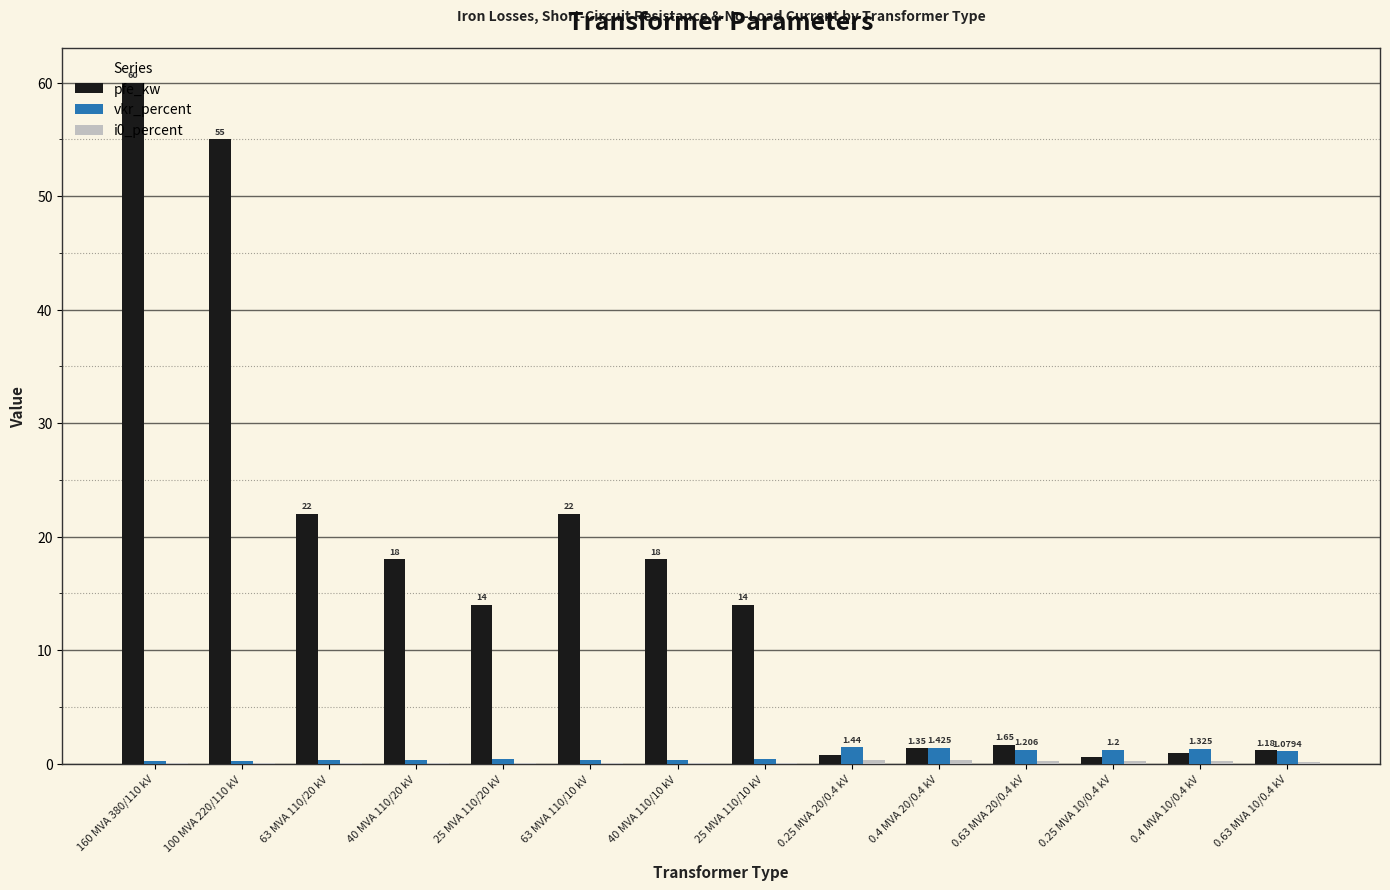

At which category is the sum across all series the highest?

160 MVA 380/110 kV